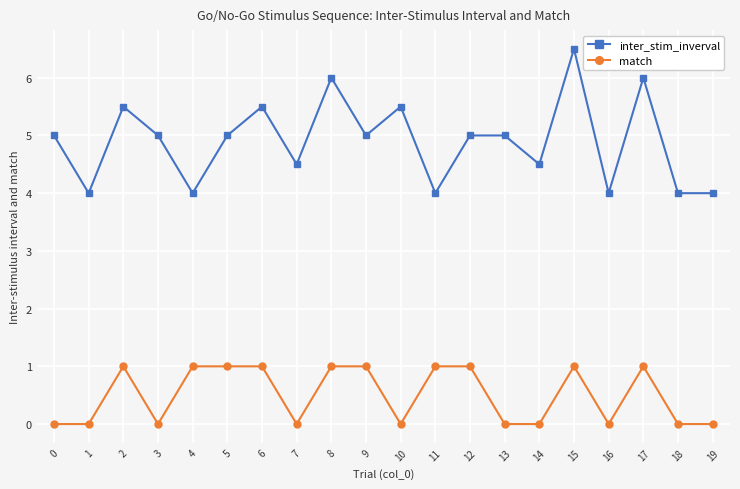

Rank the series by their average value, from lowest to highest.

match, inter_stim_inverval